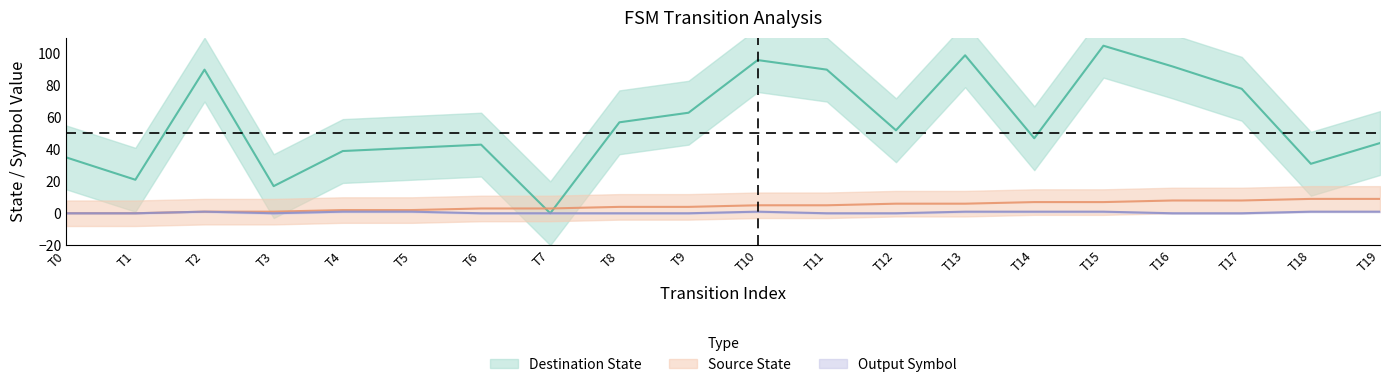

At 19, list the series in order from largest to smallest.

destination_state, source_state, output_symbol